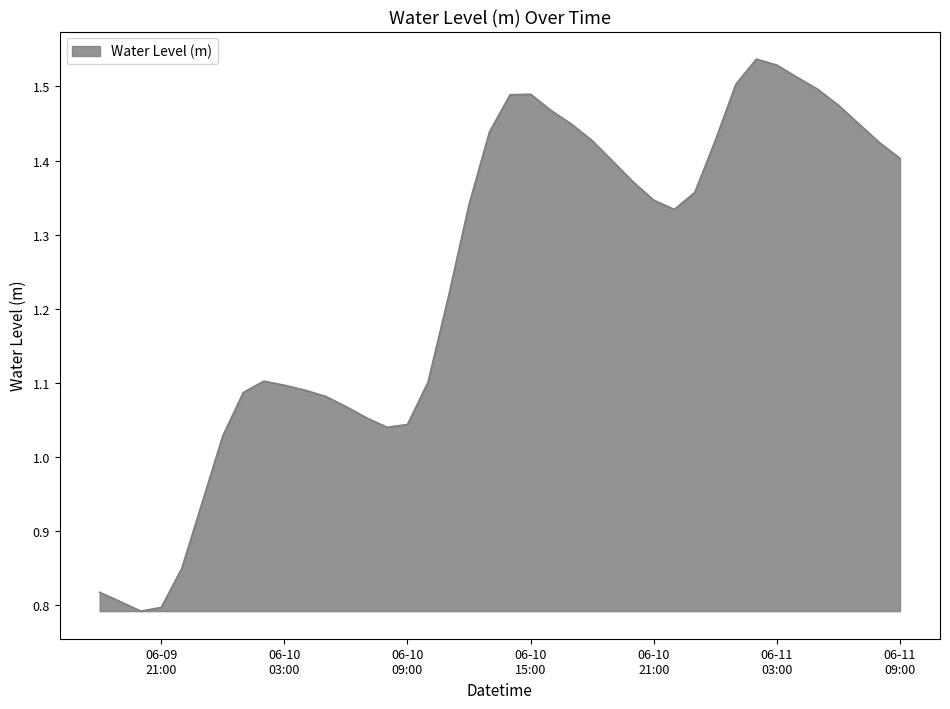

What is the difference between the maximum and minimum values?

0.7